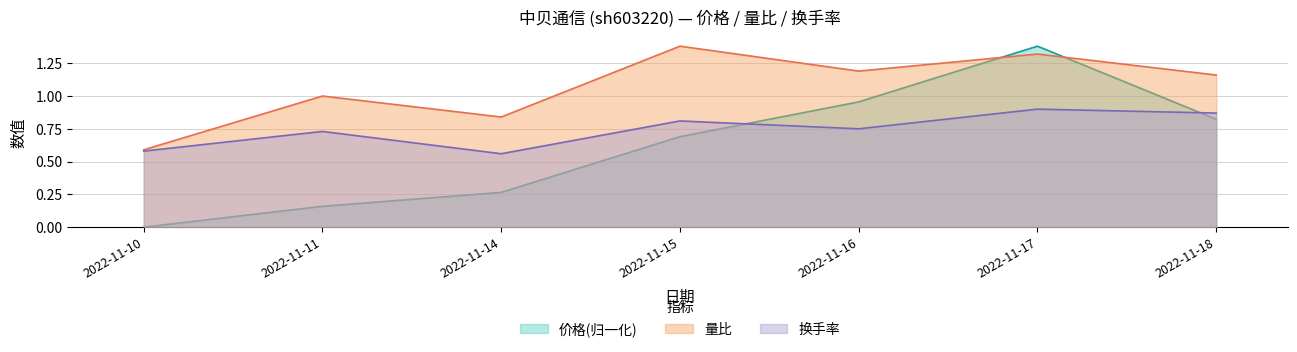

What is the sum of the 换手率 values at 2022-11-10 and 2022-11-14?

1.1